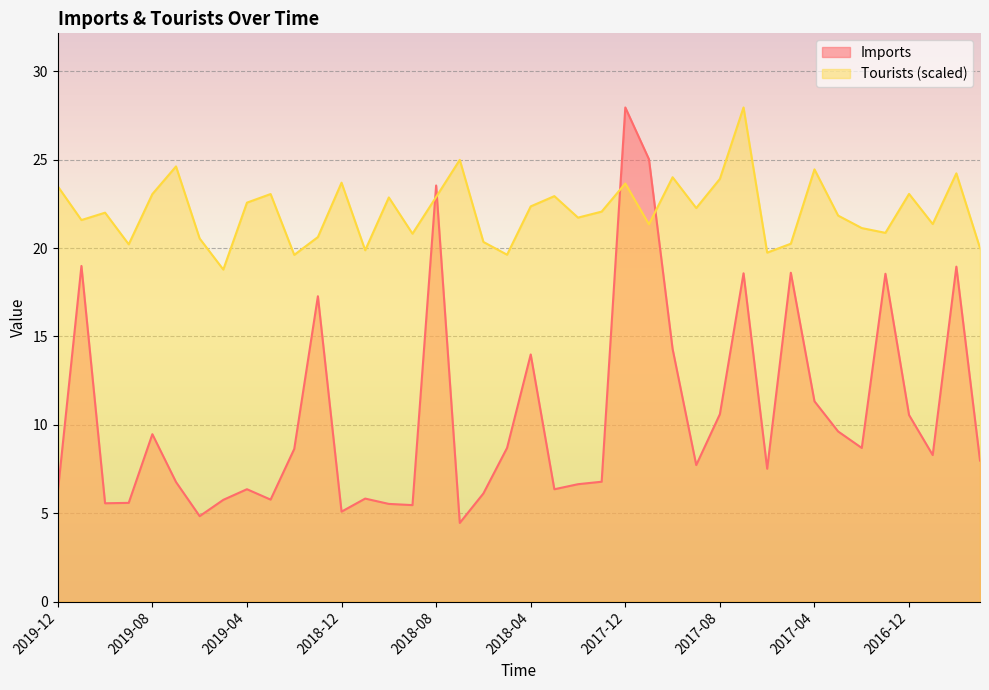

What is the maximum value for Imports?

28.0